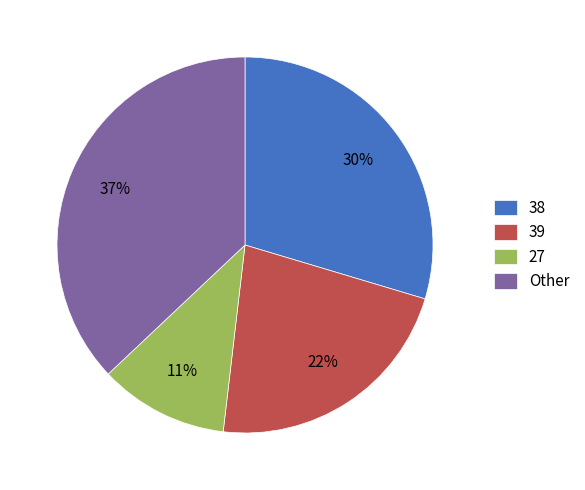

How many slices are in this pie chart?

4